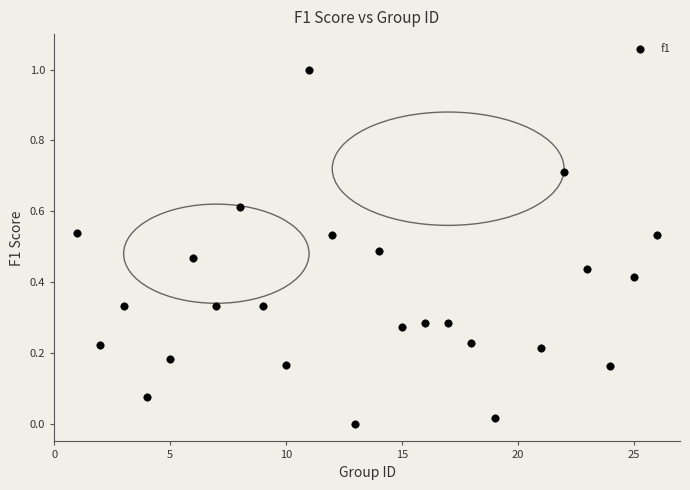

What is the range of X values (max minus min)?

25.0